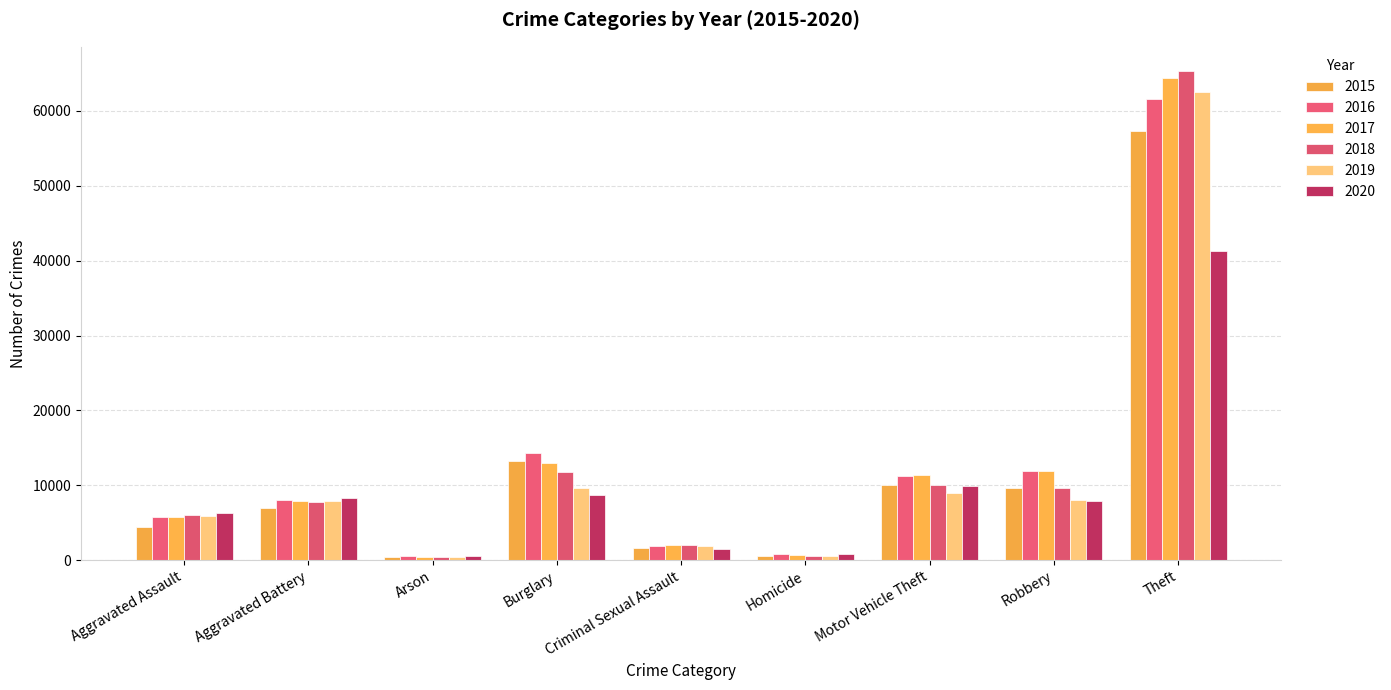

What is the spread (max minus min) of values at Burglary?

5531